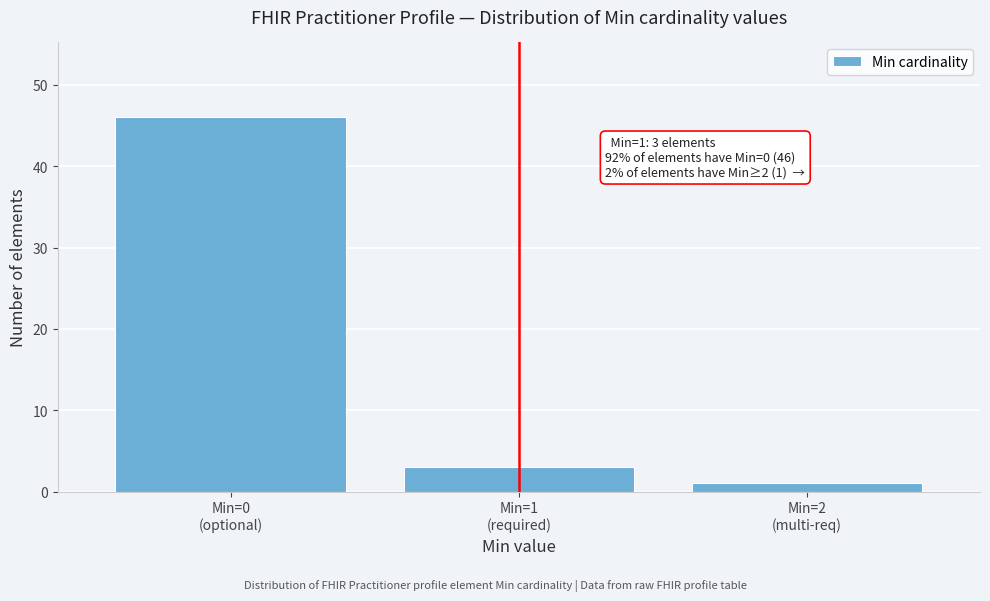

Reading left to right, list all the values displayed in this chart.

46	3	1